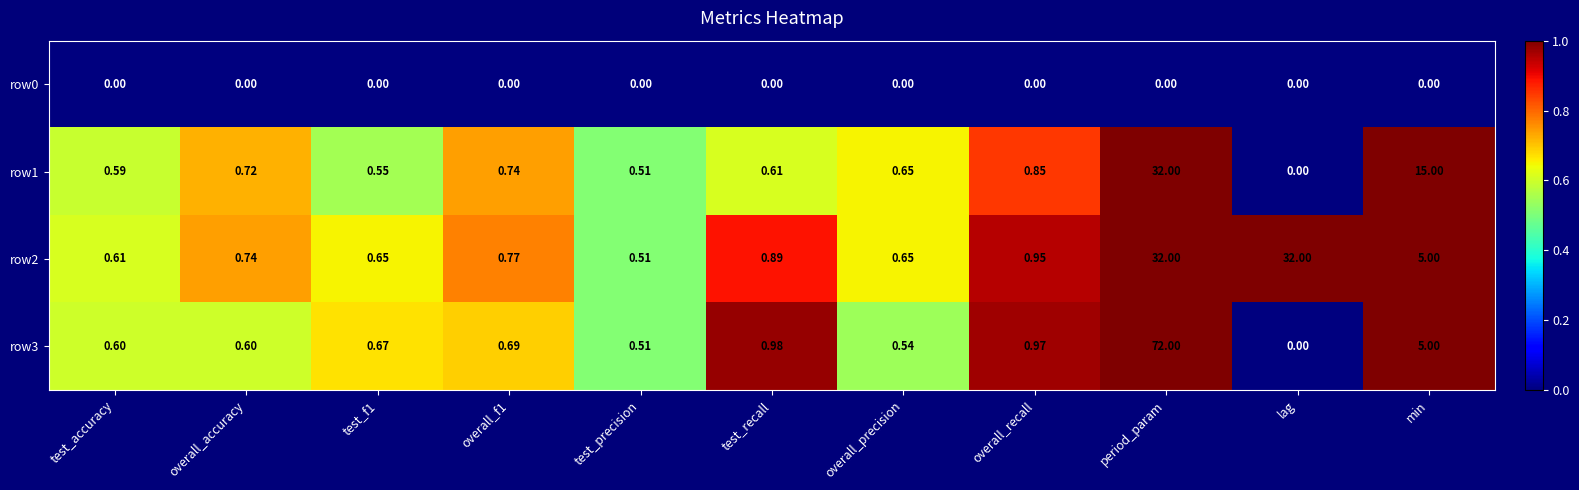

At which label is row1 closest to 16?

min